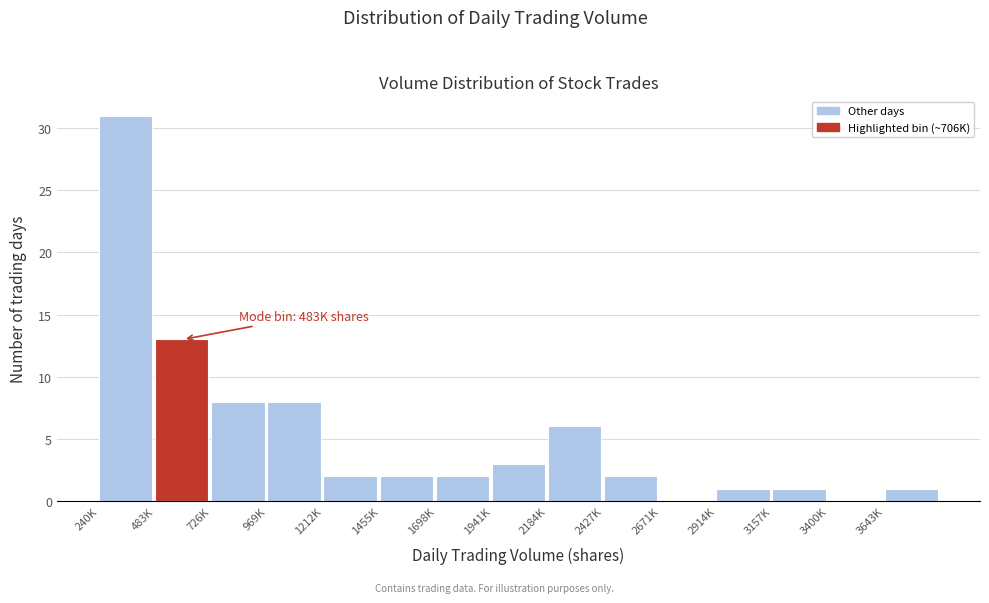

Reading right to left, extract all data points from this chart.

3643K=1	3400K=0	3157K=1	2914K=1	2671K=0	2427K=2	2184K=6	1941K=3	1698K=2	1455K=2	1212K=2	969K=8	726K=8	483K=13	240K=31